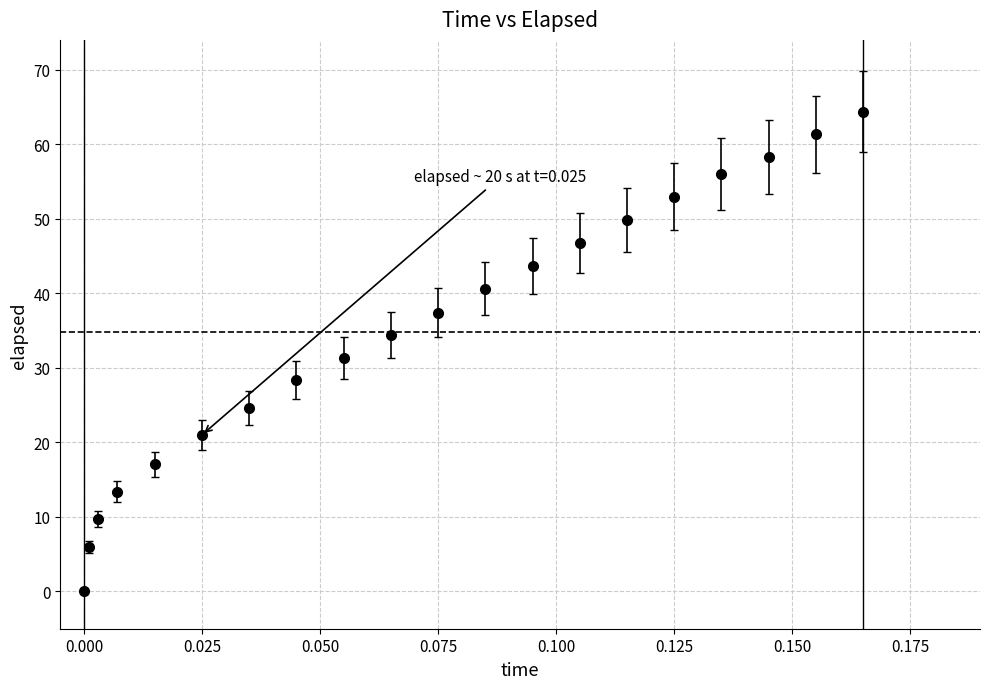

What is the average value?

34.8